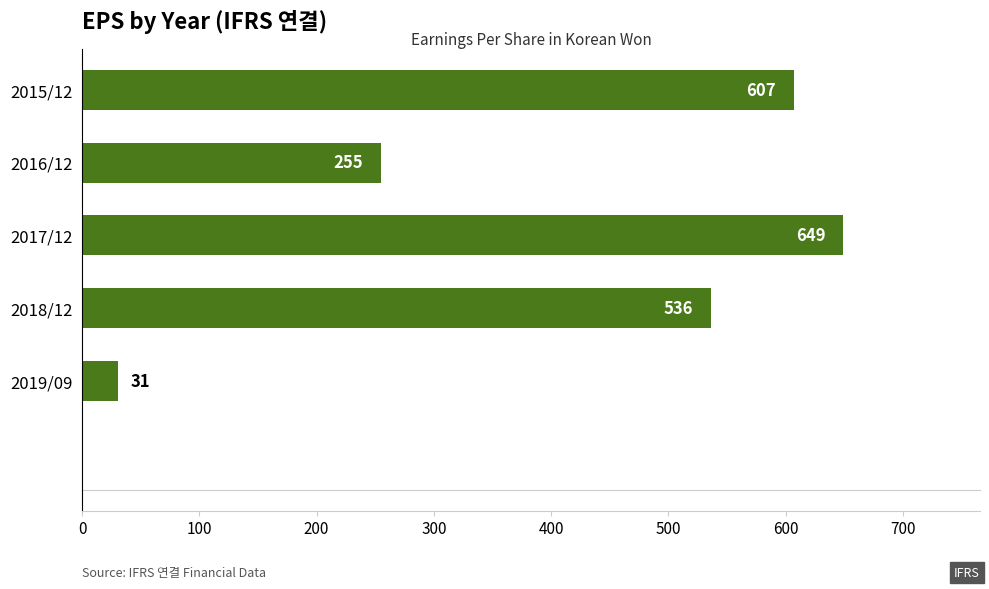

Which has a higher value, 2015/12 or 2018/12?

2015/12